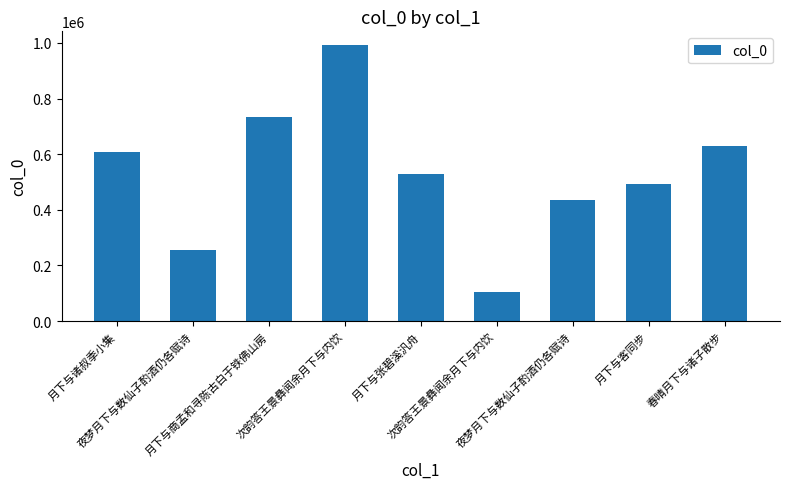

Reading left to right, transcribe all the data shown in this chart.

月下与诸叔季小集=606514	夜梦月下与数仙子酌酒仍各赋诗=257135	月下与商孟和寻陈古白于铁佛山房=732237	次韵答王景彝闻余月下与内饮=992063	月下与张碧溪汎舟=528979	次韵答王景彝闻余月下与内饮=103478	夜梦月下与数仙子酌酒仍各赋诗=435474	月下与客同步=491138	春晴月下与诸子散步=630670